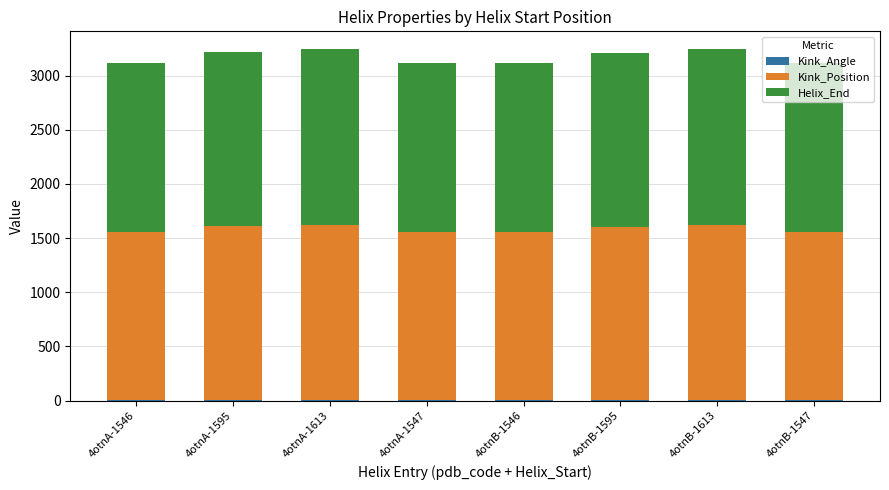

At which label does Kink_Position first exceed 1602?

4otnA-1613